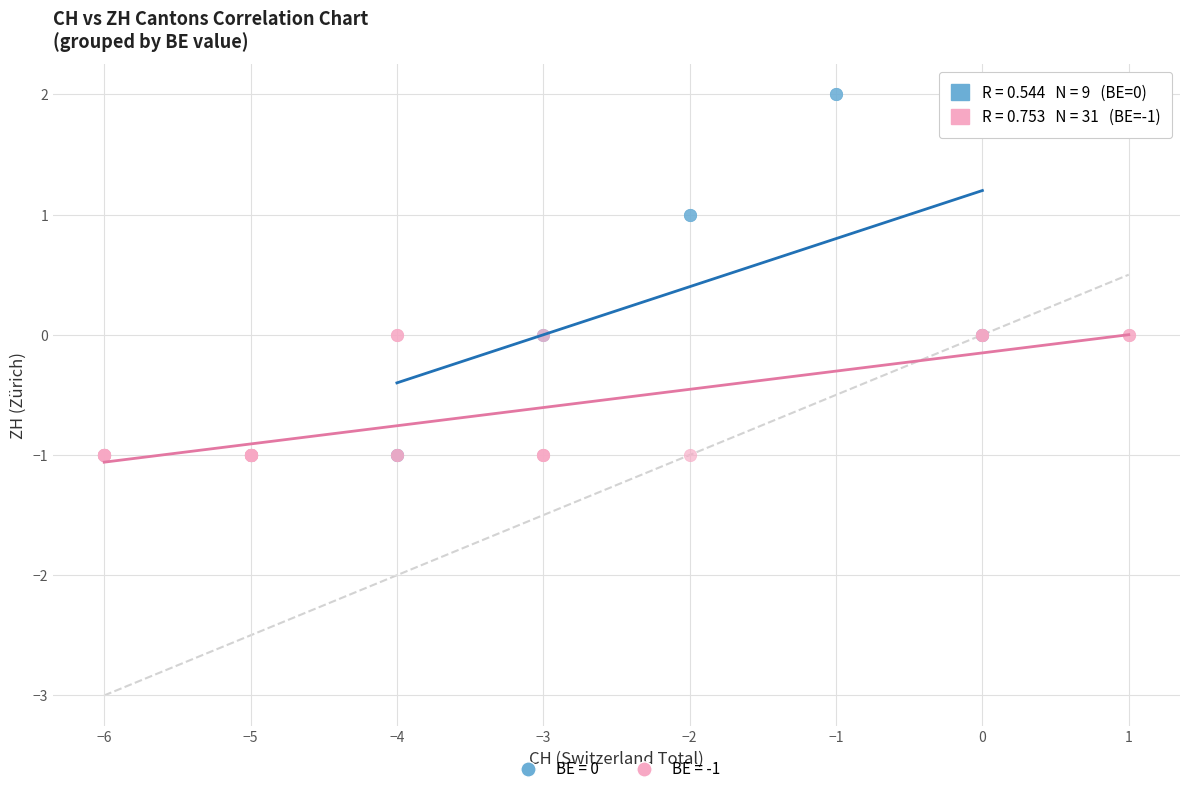

Which series contains the highest Y value?

BE = 0